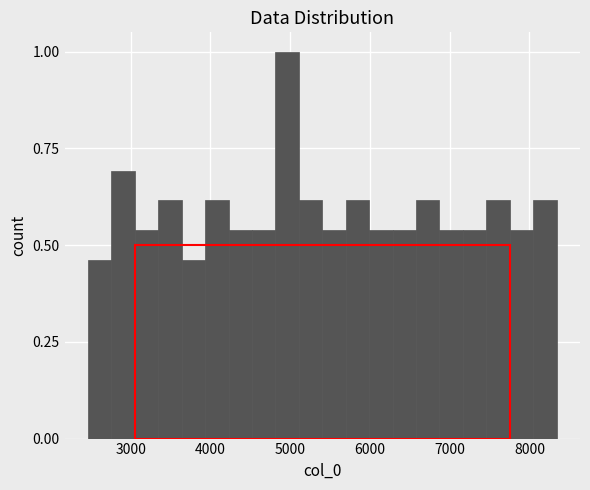

Around what value on the x-axis is the tallest bar? Give the approximate position of its centre, as read against the axis.

5000